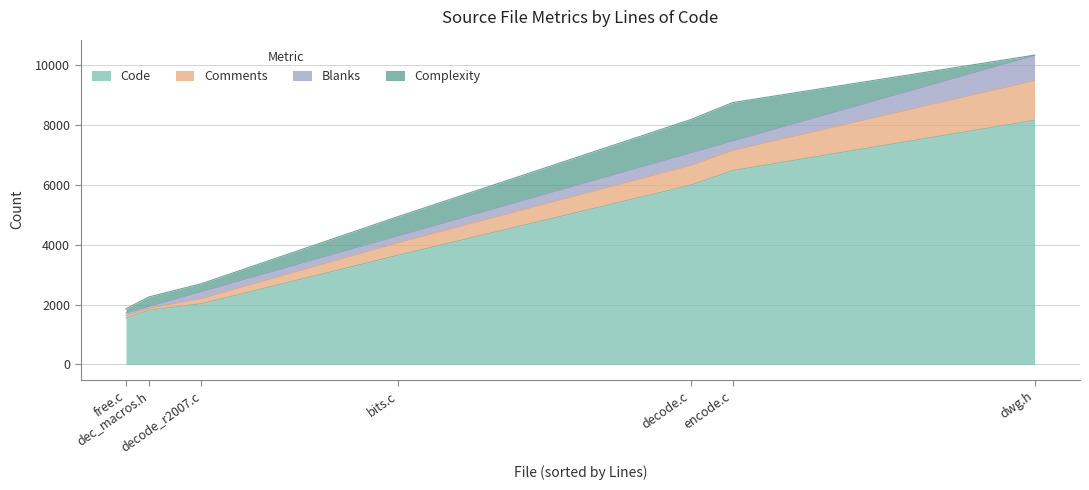

What is the sum of the Blanks values at encode.c and bits.c?

545